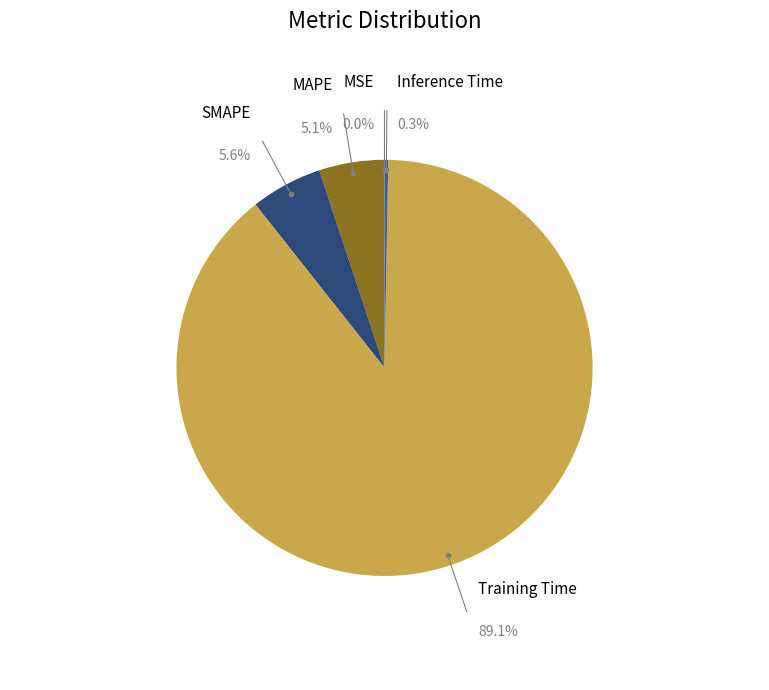

To the nearest percent, what is the difference between the MSE and MAPE slice percentages?

5%